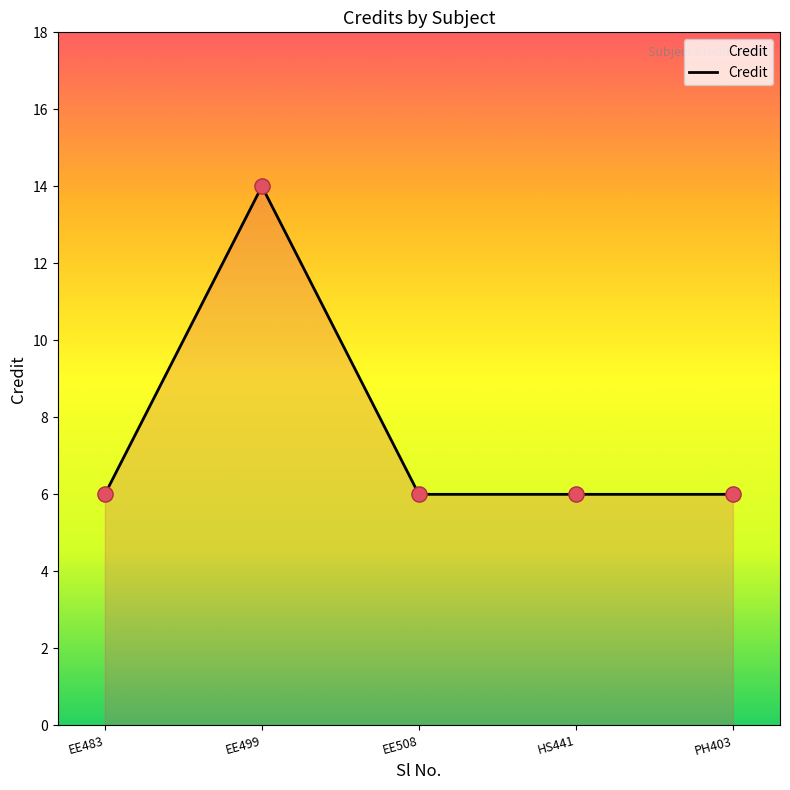

Approximately how many times larger is the value at HS441 compared to EE499?

0.4